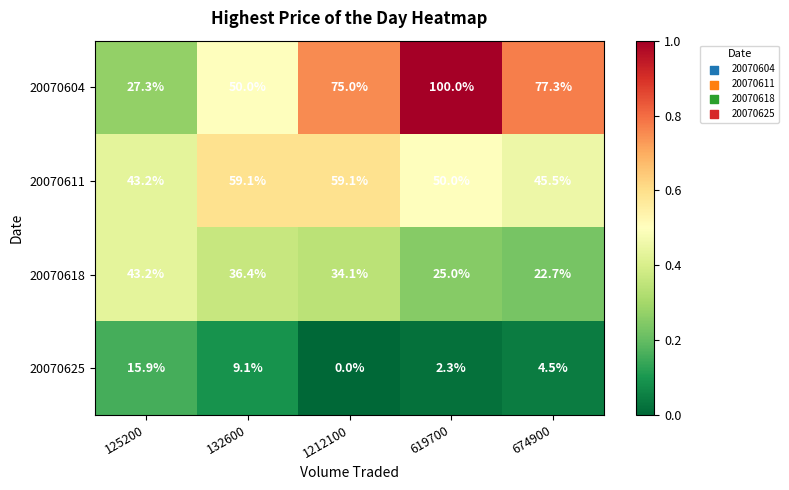

Reading left to right, transcribe all the data shown in this chart.

20070604: 27.3	50.0	75.0	100.0	77.3
20070611: 43.2	59.1	59.1	50.0	45.5
20070618: 43.2	36.4	34.1	25.0	22.7
20070625: 15.9	9.1	0.0	2.3	4.5